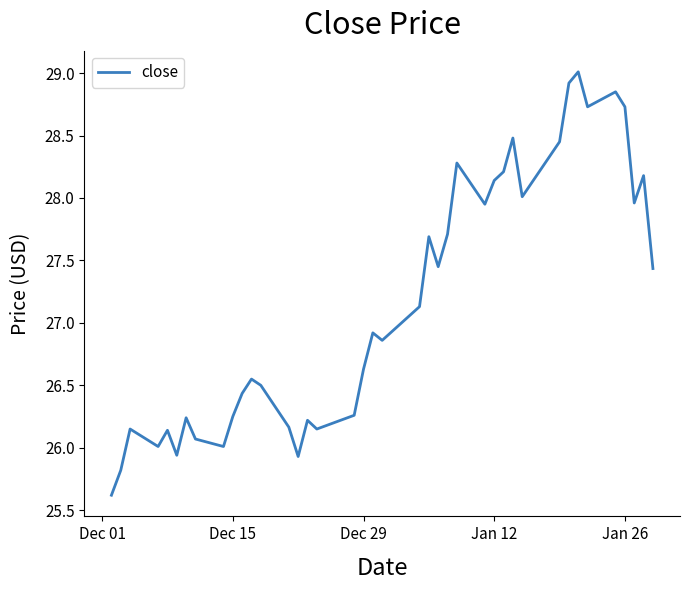

What is the maximum value shown in the chart?

29.0